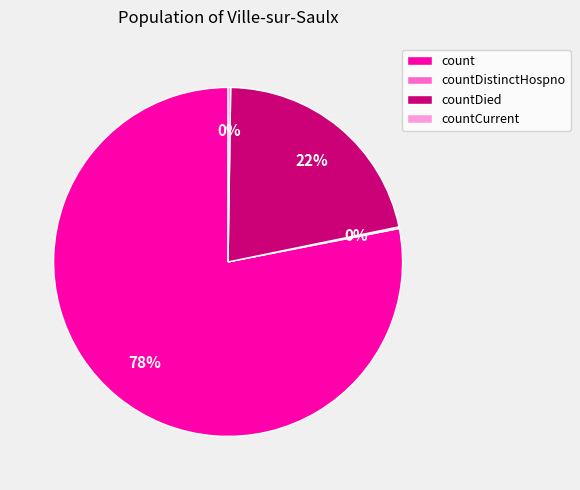

What is the largest slice in the pie chart?

count